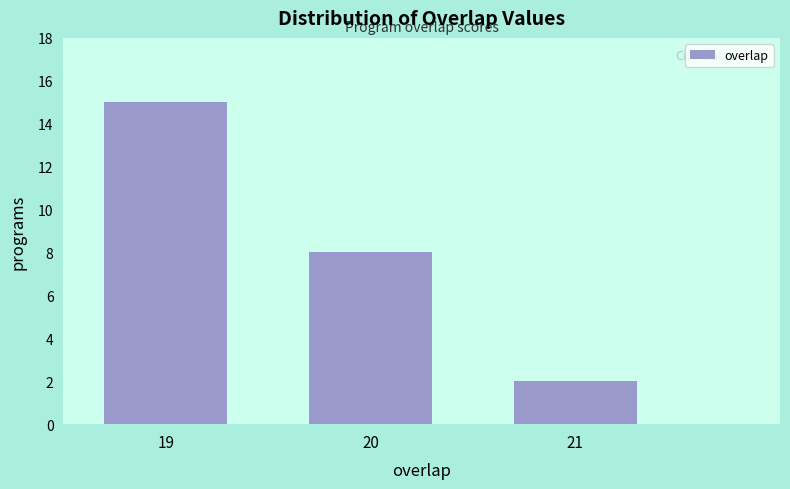

Reading left to right, what are all the values shown in this chart?

19=15	20=8	21=2